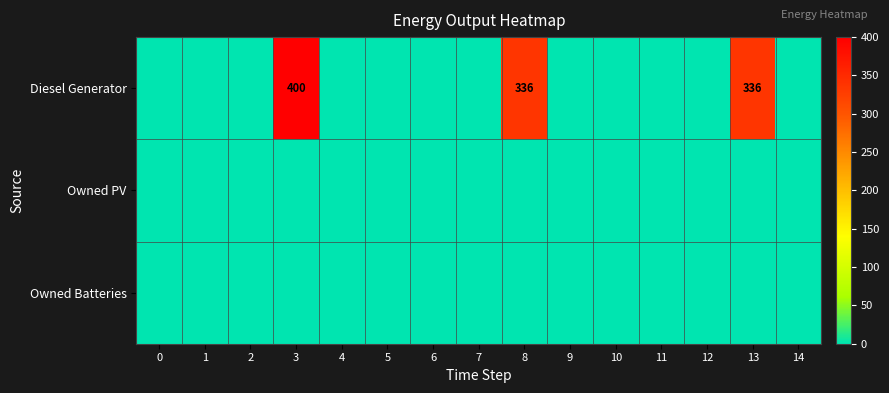

At which label is Diesel Generator closest to 200?

8